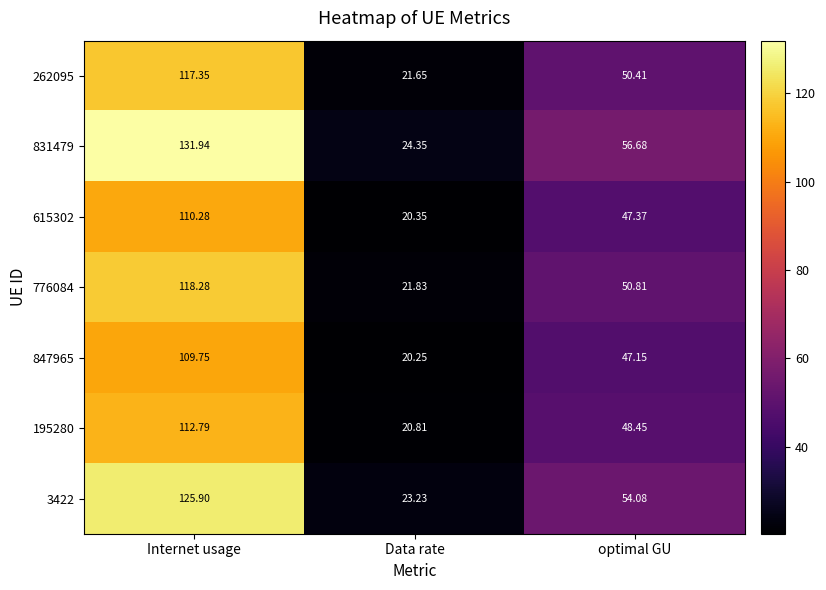

Is the value of 776084 at Internet usage greater than the value of 262095 at optimal GU?

Yes